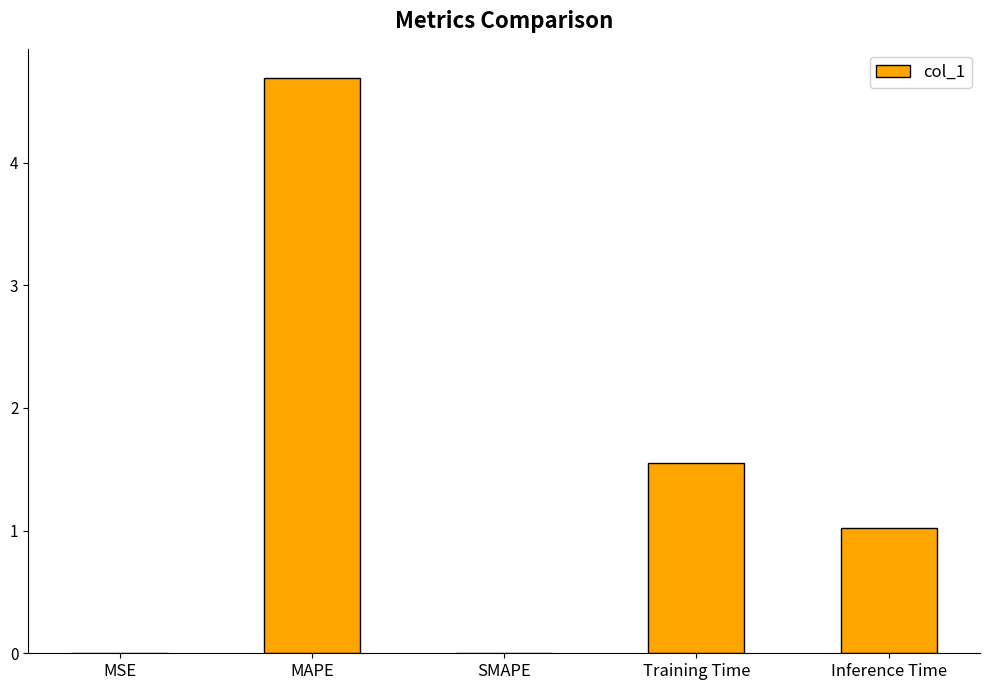

What is the sum of all values?

7.3